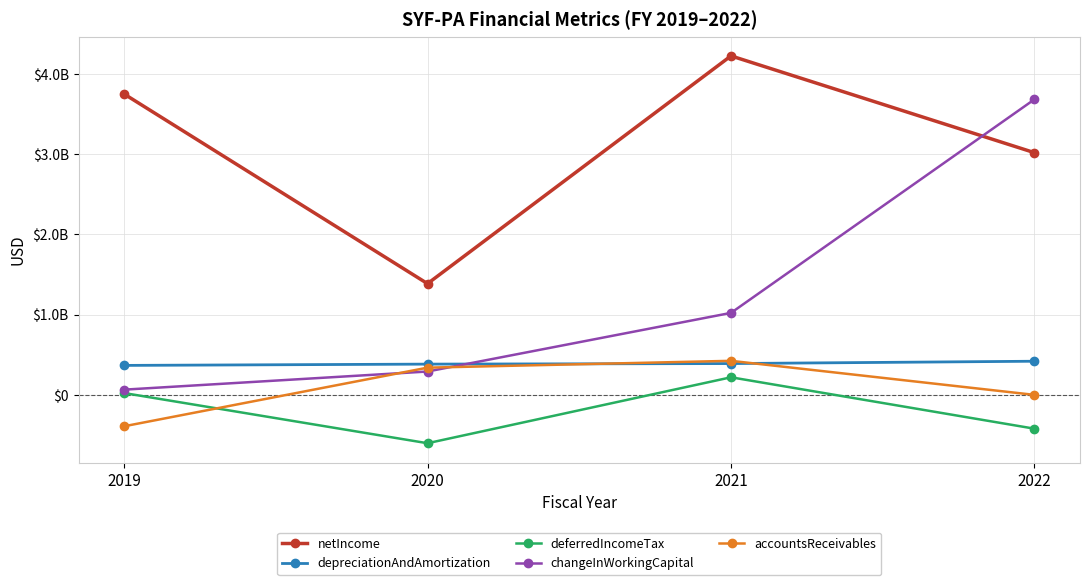

In deferredIncomeTax, how many points are lower than both neighbors (excluding endpoints)?

1